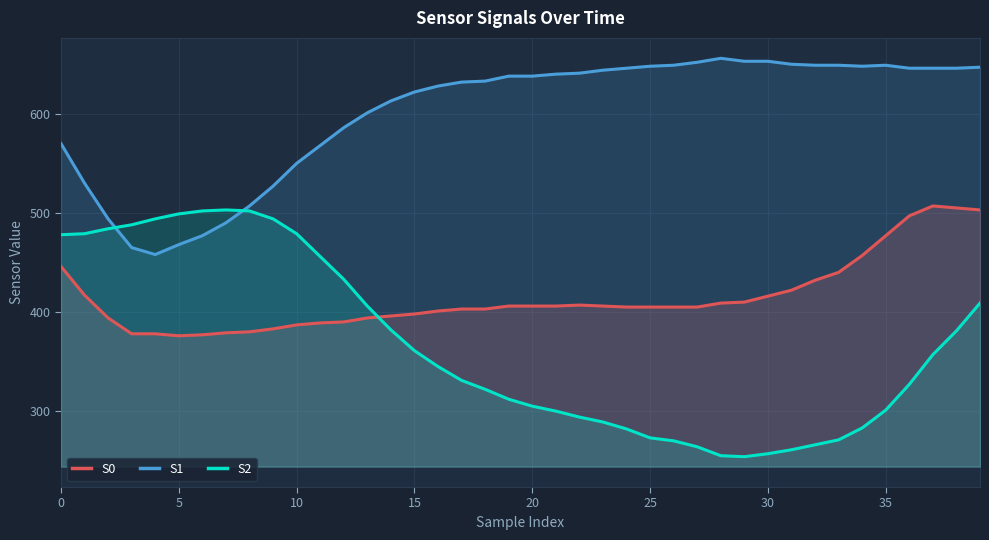

How many series are shown in this chart?

3